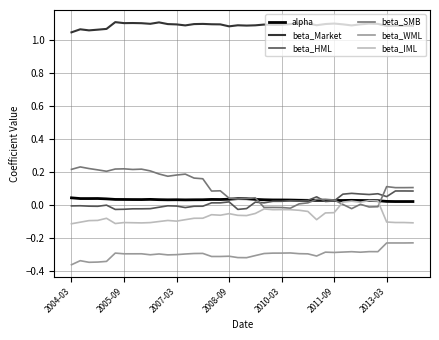

Which series has the largest range (max minus min)?

beta_SMB